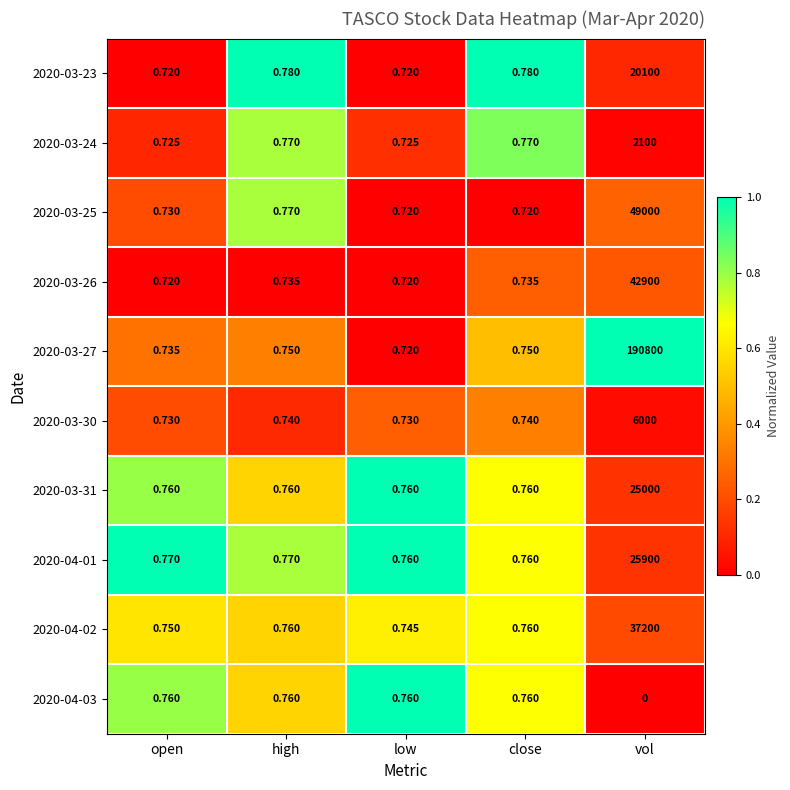

At which label does 2020-03-27 reach its peak?

vol